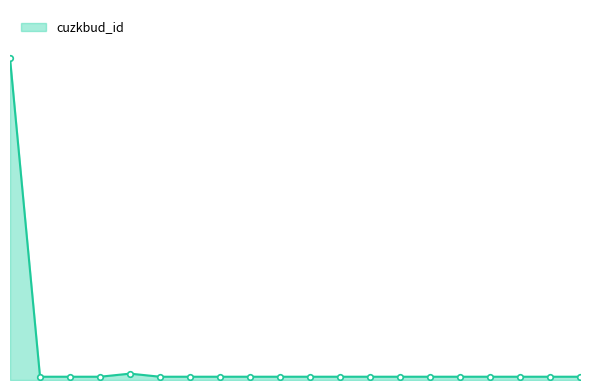

How many lines are shown in the chart?

1